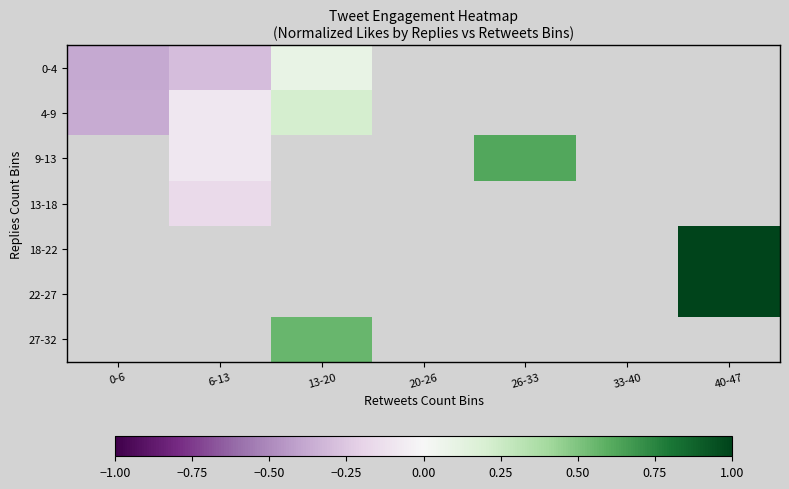

What value does the 0-4 series have at 0-6?

-0.4